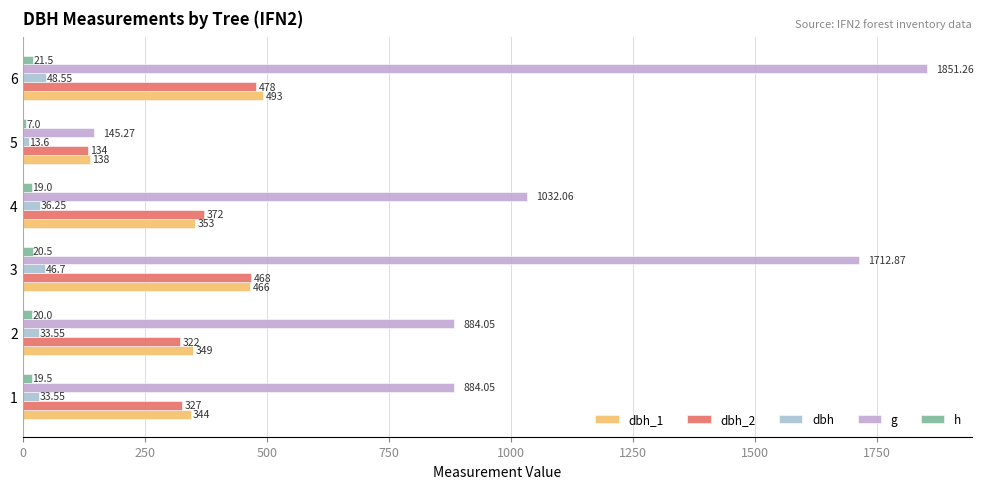

How many data points in dbh_1 are less than 353?

3